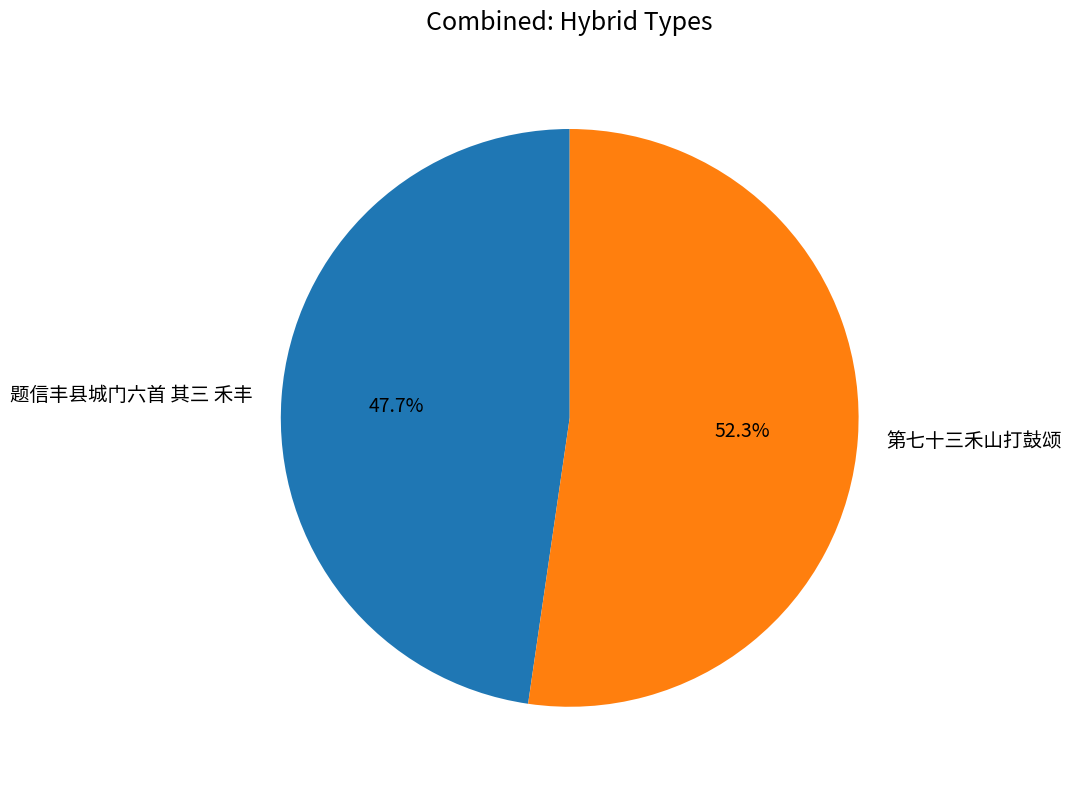

Which slice is the smallest?

题信丰县城门六首 其三 禾丰